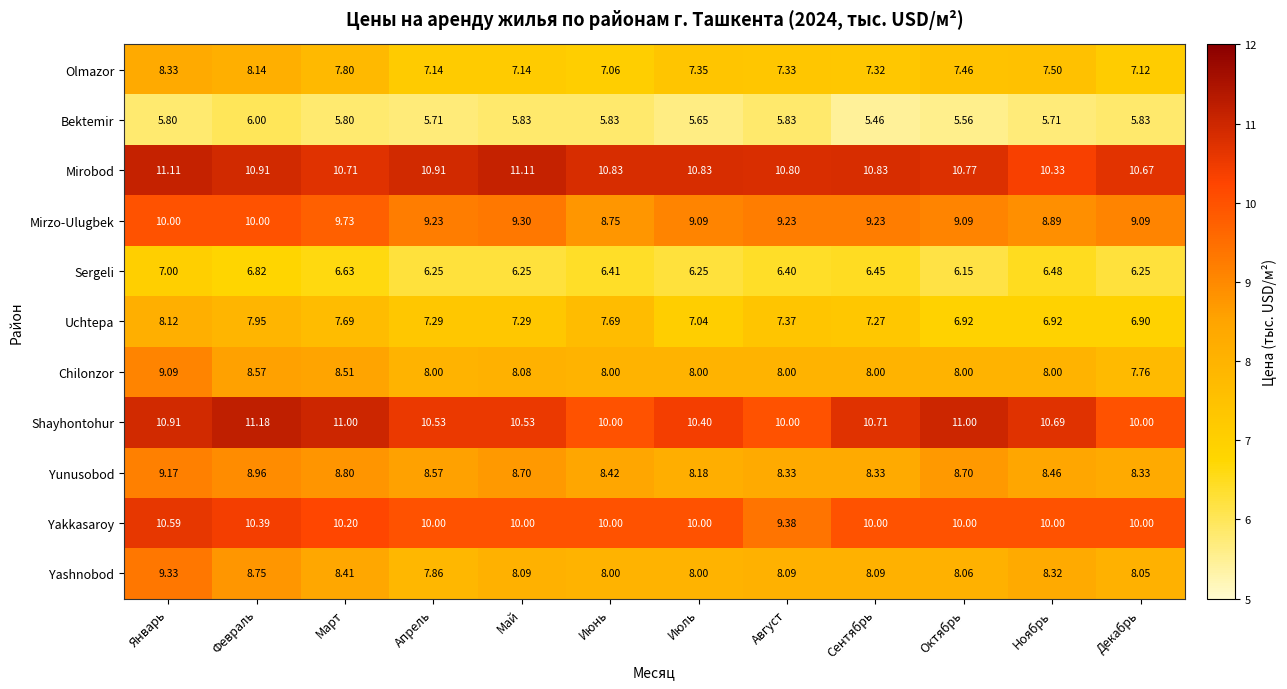

At how many categories does at least one series exceed 7?

12